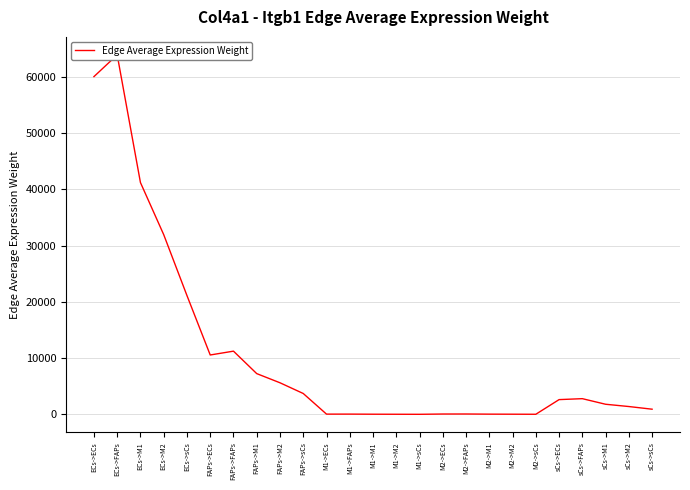

Rank the categories by value from highest to lowest.

ECs->FAPs, ECs->ECs, ECs->M1, ECs->M2, ECs->sCs, FAPs->FAPs, FAPs->ECs, FAPs->M1, FAPs->M2, FAPs->sCs, sCs->FAPs, sCs->ECs, sCs->M1, sCs->M2, sCs->sCs, M2->FAPs, M2->ECs, M1->FAPs, M1->ECs, M2->M1, M2->M2, M1->M1, M1->M2, M2->sCs, M1->sCs